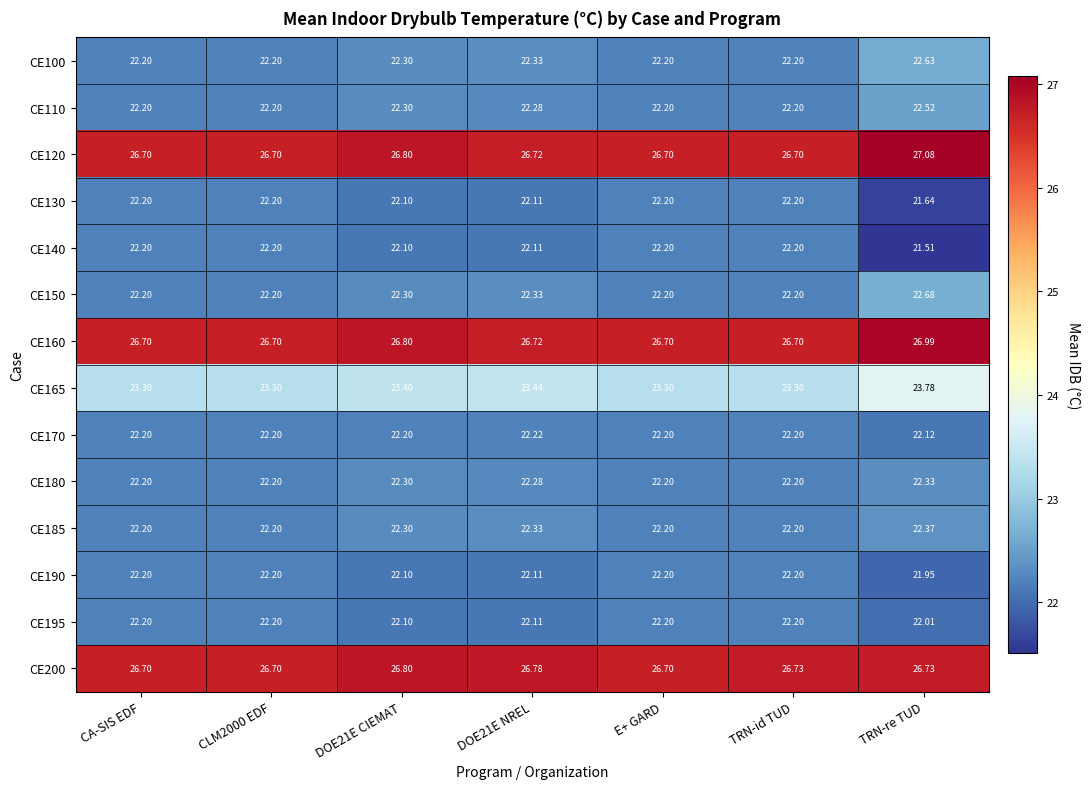

Which category has the highest value in the CE100 series?

TRN-re TUD